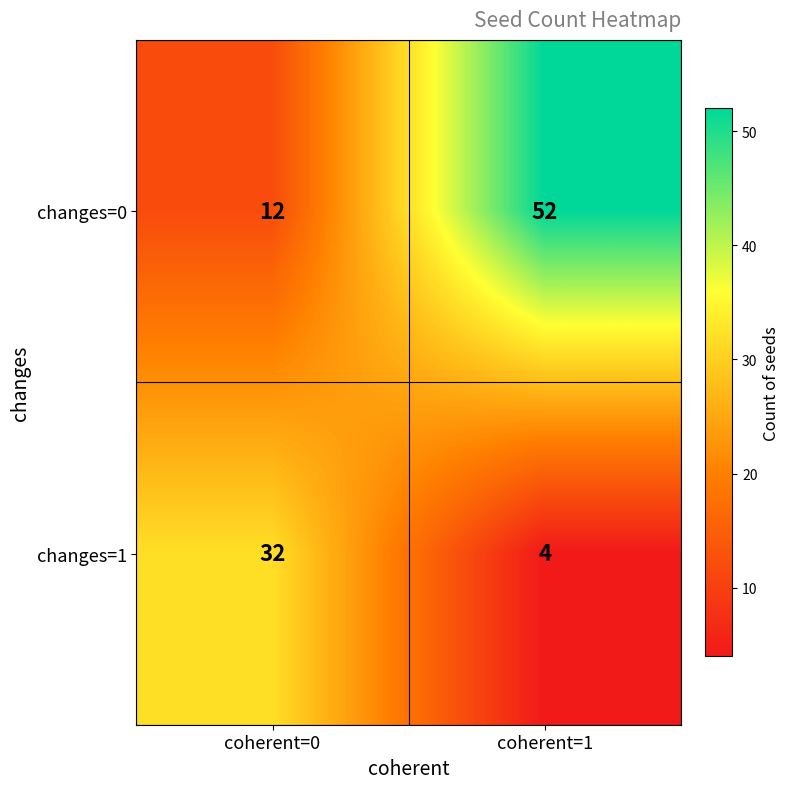

At coherent=1, list the series in order from largest to smallest.

changes=0, changes=1